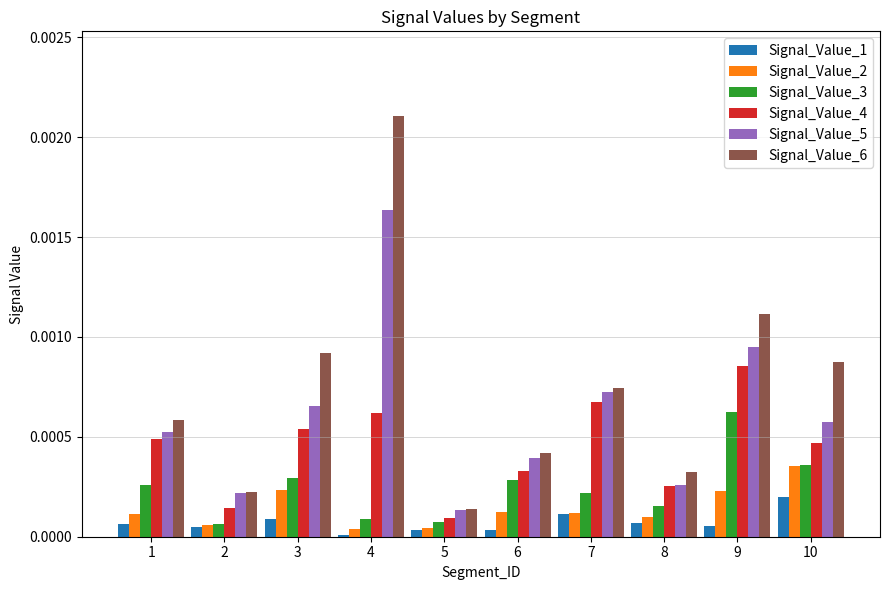

Which series has the largest total across all categories?

Signal_Value_6